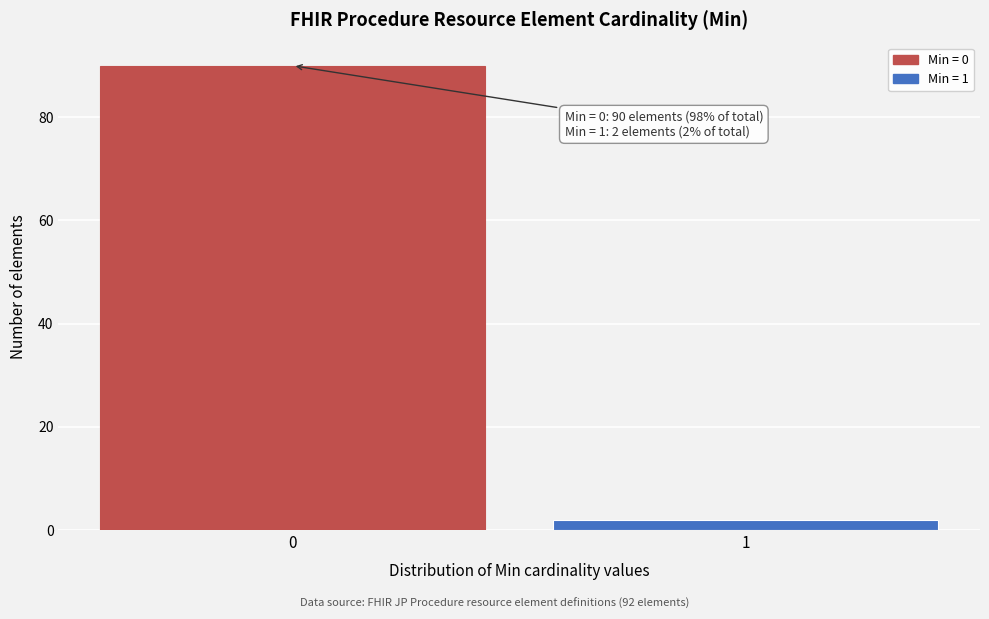

Reading left to right, list all the values displayed in this chart.

90	2